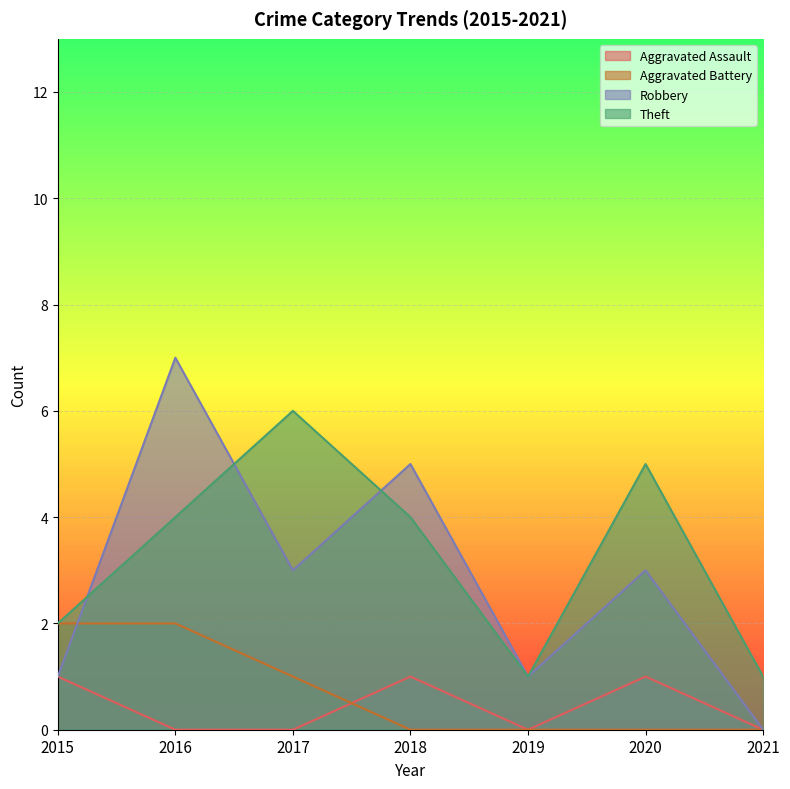

List the labels in order of Theft value, largest first.

2017, 2020, 2016, 2018, 2015, 2019, 2021